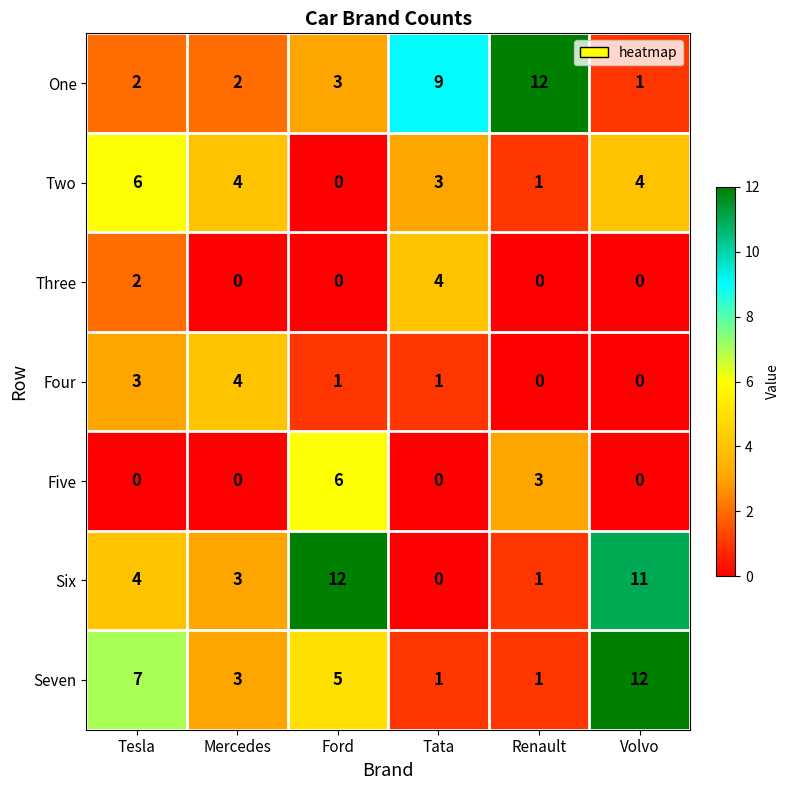

What is the sum of all Five values?

9